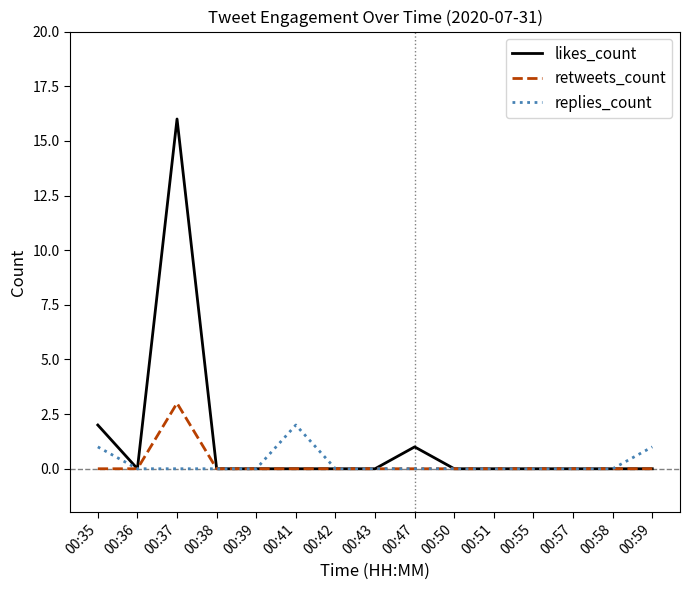

How many categories are shown in the chart?

15